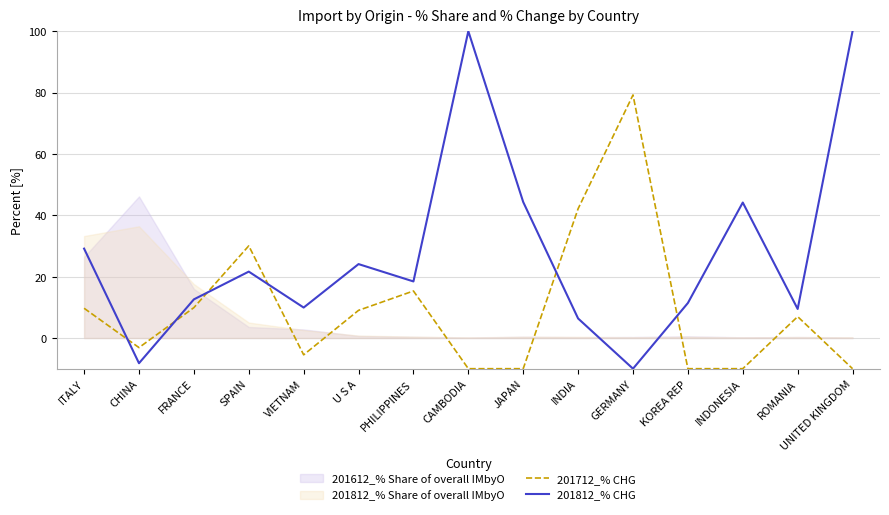

Reading left to right, transcribe all the data shown in this chart.

201712_% CHG: ITALY=9.7	CHINA=-3.1	FRANCE=9.9	SPAIN=30.0	VIETNAM=-5.5	U S A=9.0	PHILIPPINES=15.3	CAMBODIA=-10.0	JAPAN=-10.0	INDIA=42.1	GERMANY=79.2	KOREA REP=-10.0	INDONESIA=-10.0	ROMANIA=7.0	UNITED KINGDOM=-10.0
201812_% CHG: ITALY=29.1	CHINA=-8.2	FRANCE=12.6	SPAIN=21.6	VIETNAM=9.9	U S A=24.1	PHILIPPINES=18.4	CAMBODIA=100.0	JAPAN=44.3	INDIA=6.4	GERMANY=-10.0	KOREA REP=11.4	INDONESIA=44.2	ROMANIA=9.5	UNITED KINGDOM=100.0